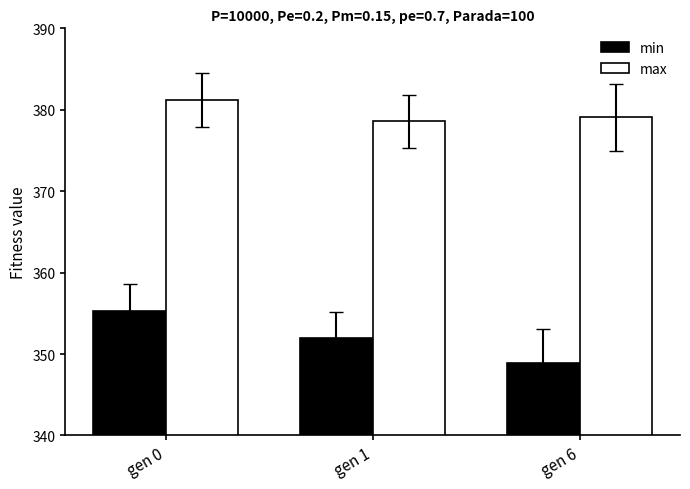

Which category has the lowest value in the max series?

gen 1